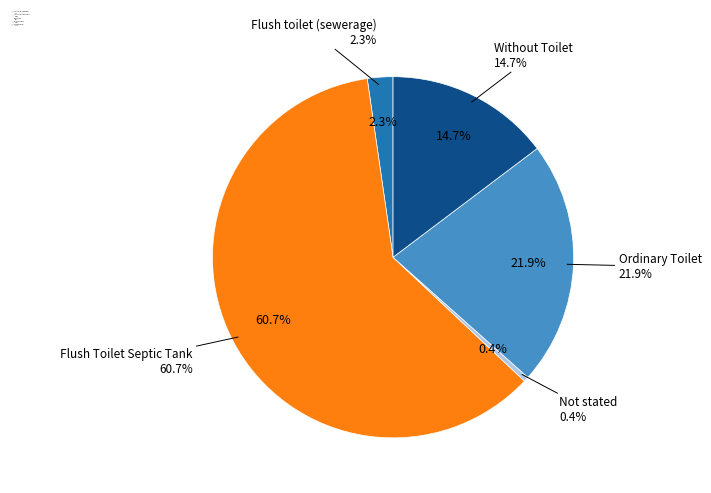

What is the change in value from Flush Toilet Septic Tank to Not stated?

-13229